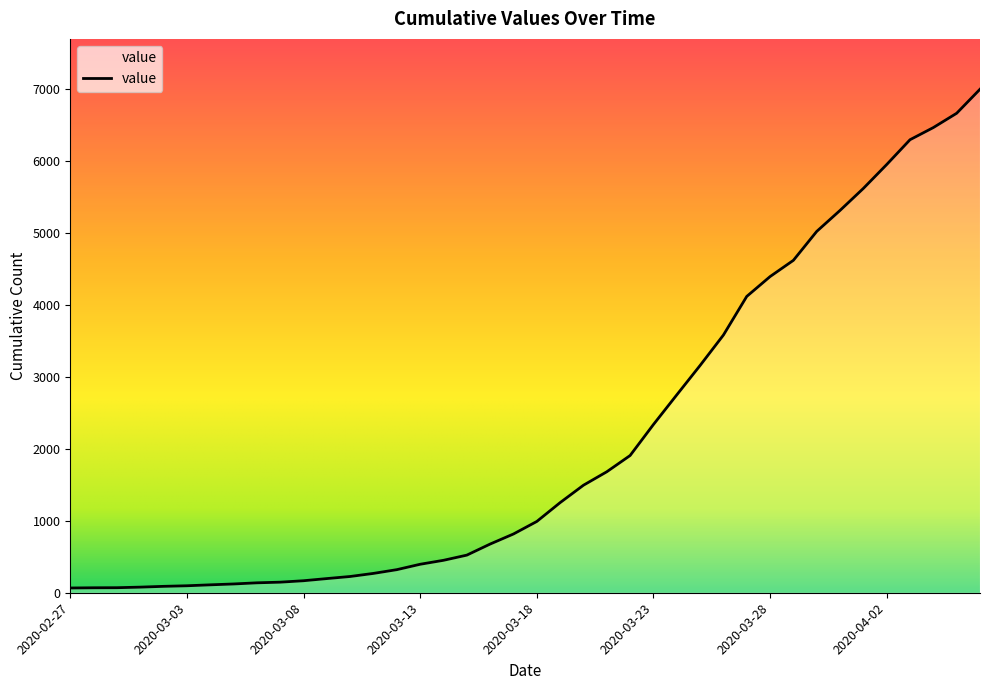

What is the greatest value displayed?

7001